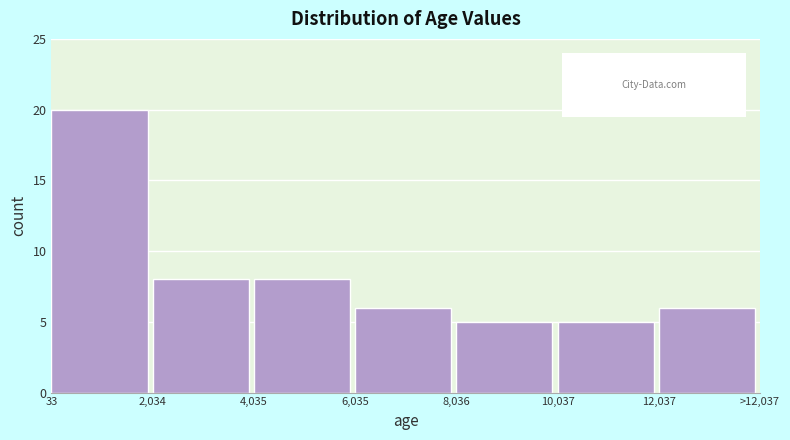

Reading right to left, list all the values displayed in this chart.

12,037=6	10,037=5	8,036=5	6,035=6	4,035=8	2,034=8	33=20